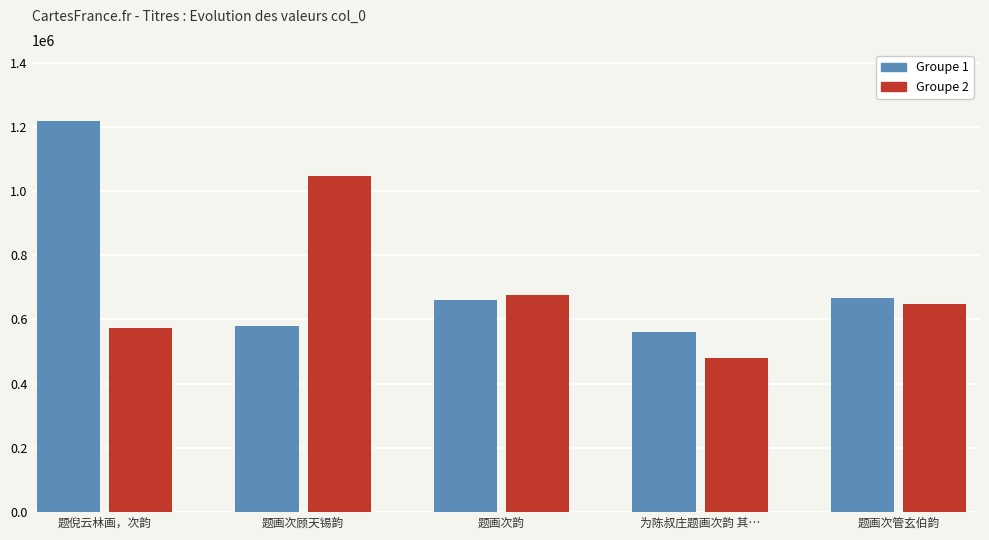

Are the bars horizontal?

No